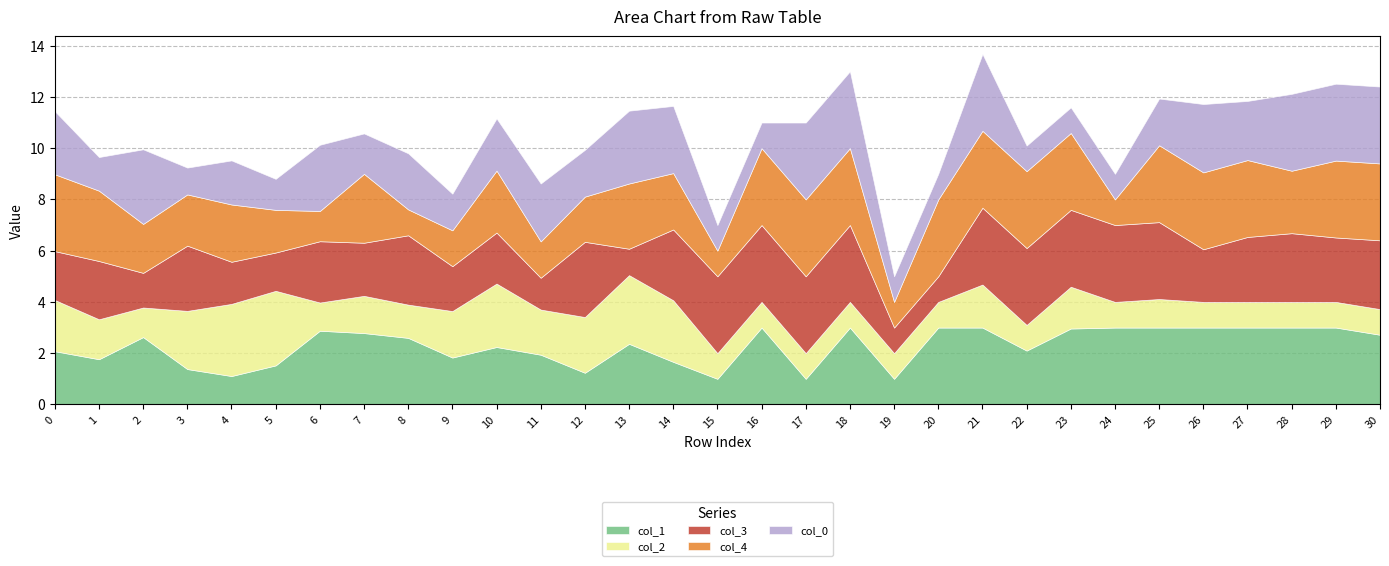

The col_1 series shows 0.7 at 10. True or false?

False